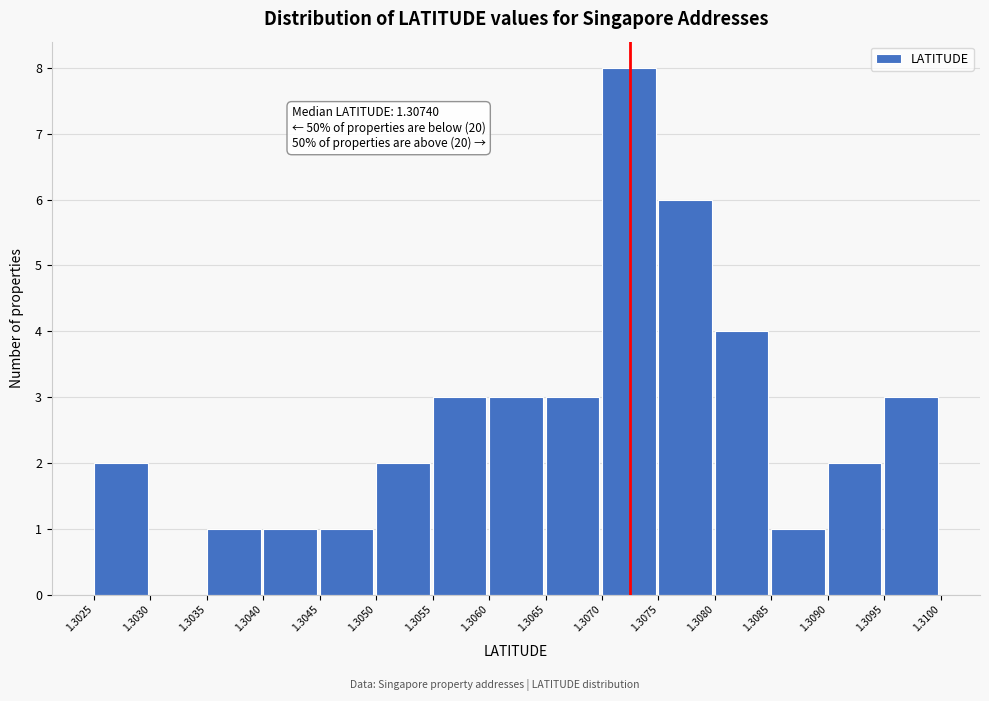

Which range on the x-axis has the tallest bar?

1.3070 to 1.3075